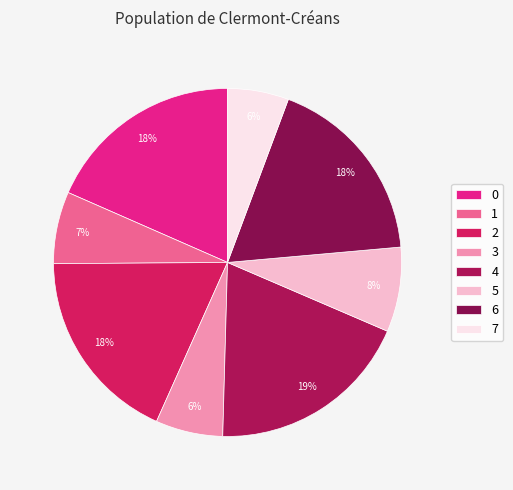

Which category has the smallest portion of the pie?

7